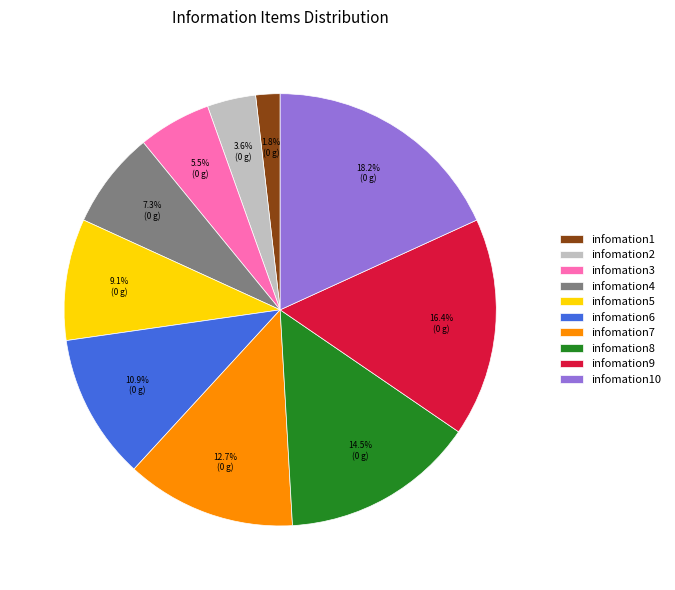

Count the number of slices in the pie.

10